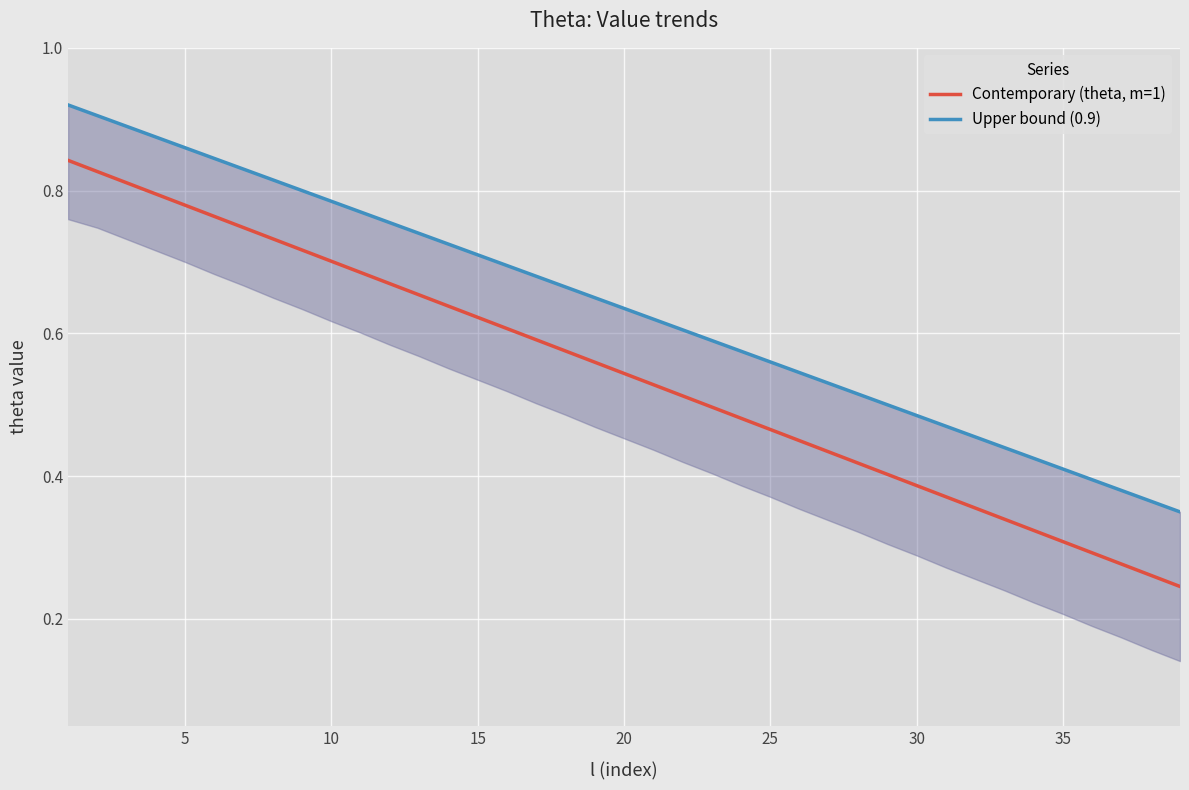

True or false: Contemporary (theta, m=1) and Upper bound (0.9) intersect in this chart.

False